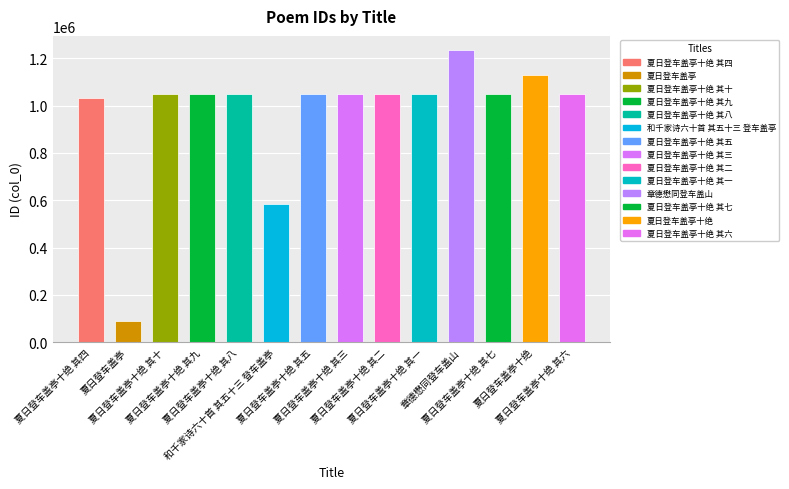

What is the sum of all values?

13532139